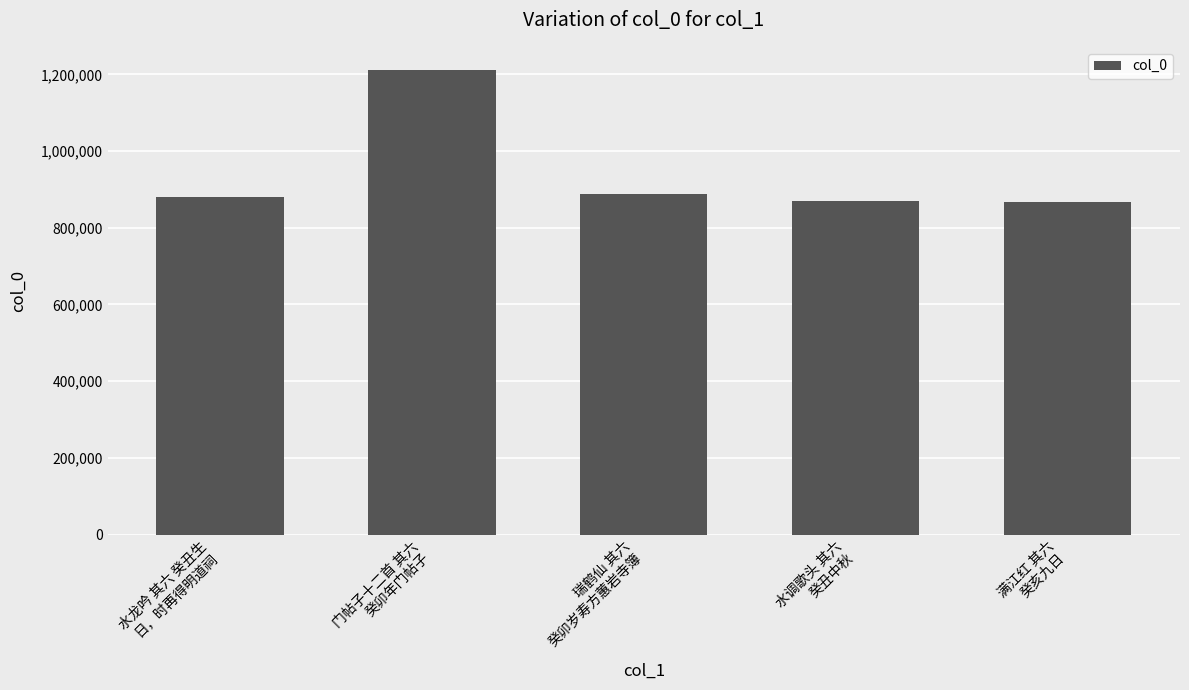

The chart shows a value of 1292201 at 瑞鹤仙 其六
癸卯岁寿方蕙岩寺簿. True or false?

False